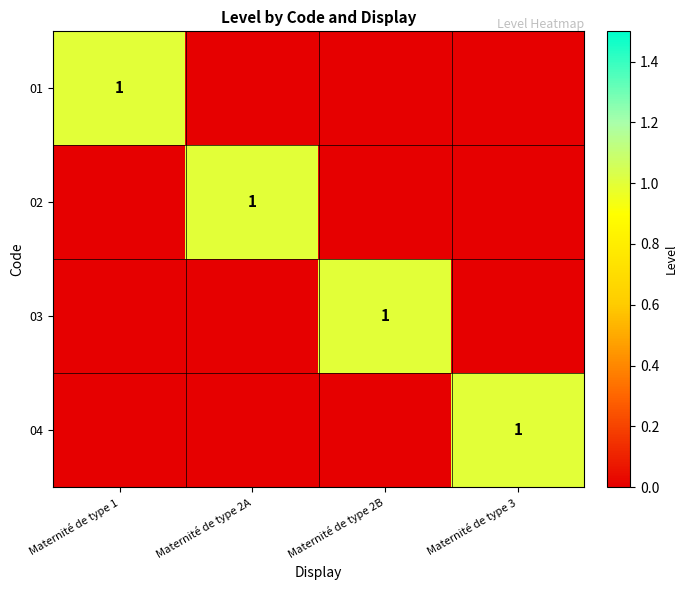

True or false: 01 has a value of 1 at Maternité de type 1.

True